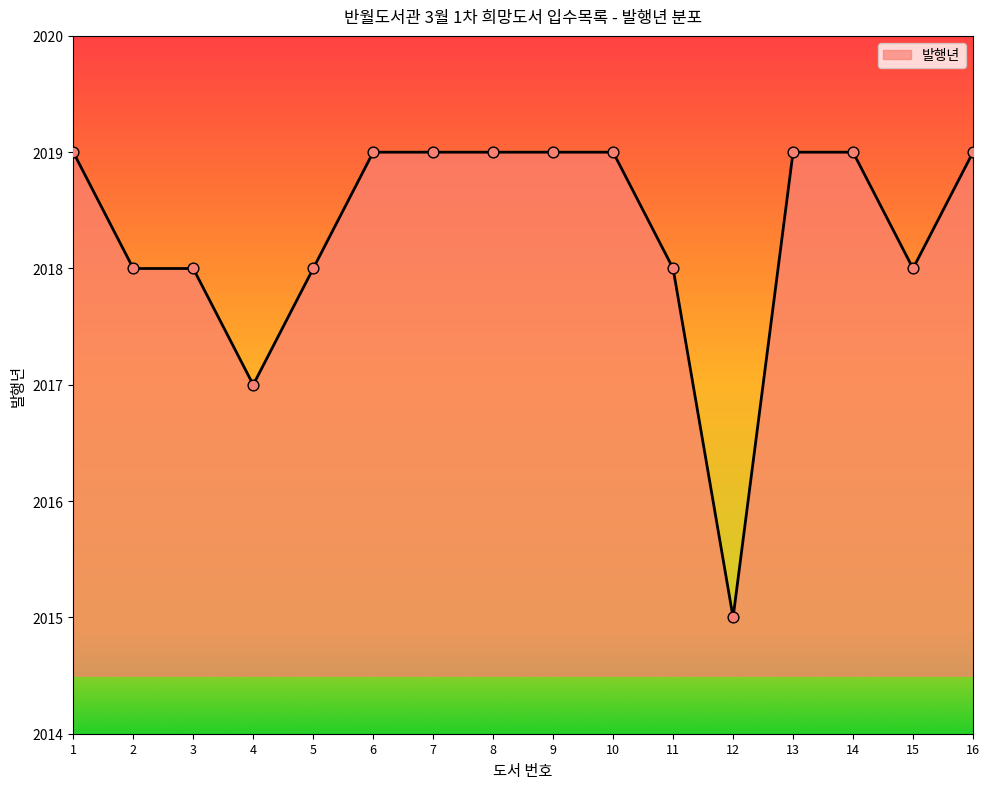

Approximately how many times larger is the value at 11 compared to 4?

1.0